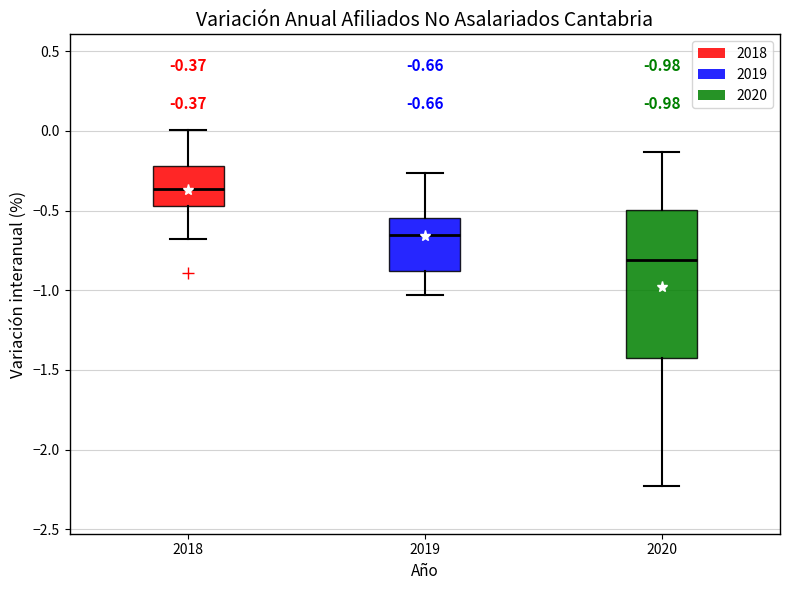

Which box has the lowest median line?

2020